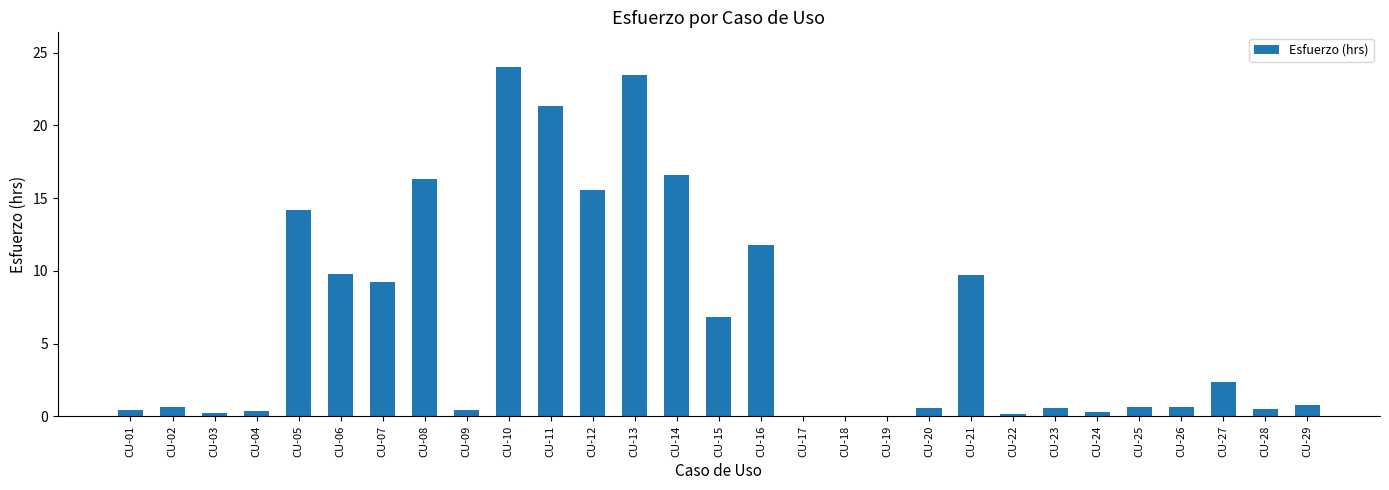

What is the maximum value shown in the chart?

24.0